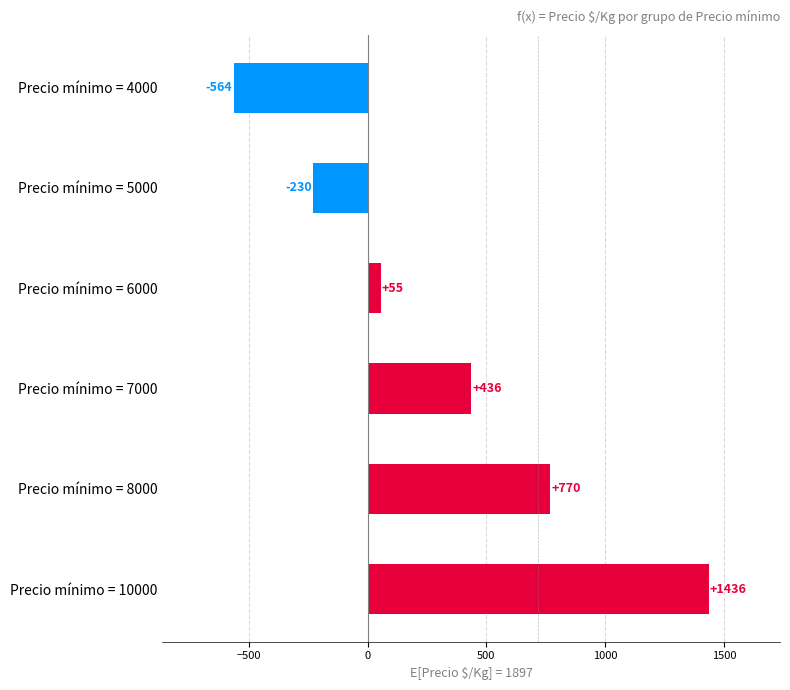

List the labels in order of value, smallest first.

Precio mínimo = 4000, Precio mínimo = 5000, Precio mínimo = 6000, Precio mínimo = 7000, Precio mínimo = 8000, Precio mínimo = 10000